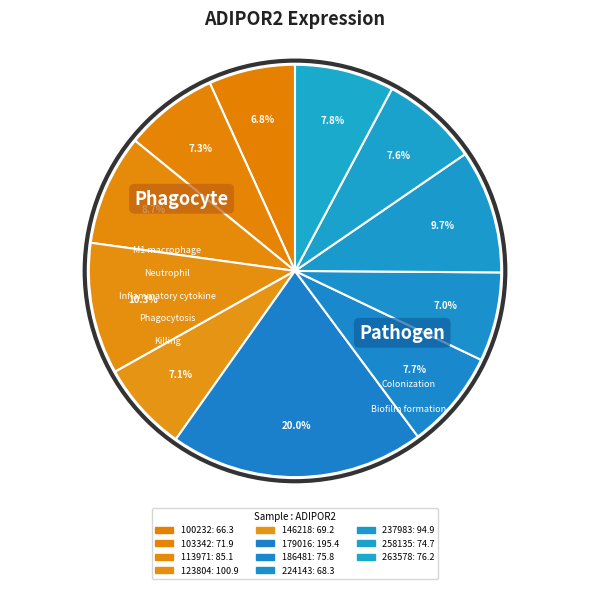

Which has a higher value, 146218 or 258135?

258135